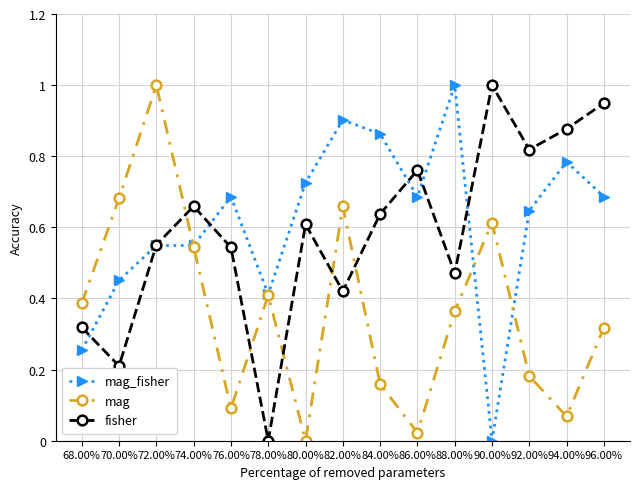

Between 68.00% and 72.00%, which series saw the biggest shift?

mag